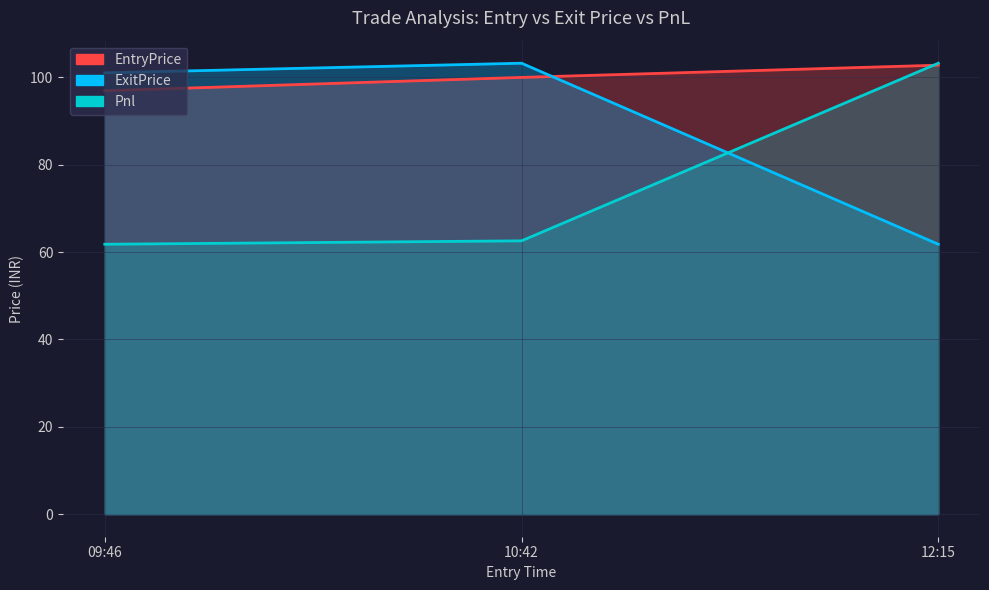

What is the approximate value of Pnl at 12:15?

103.2